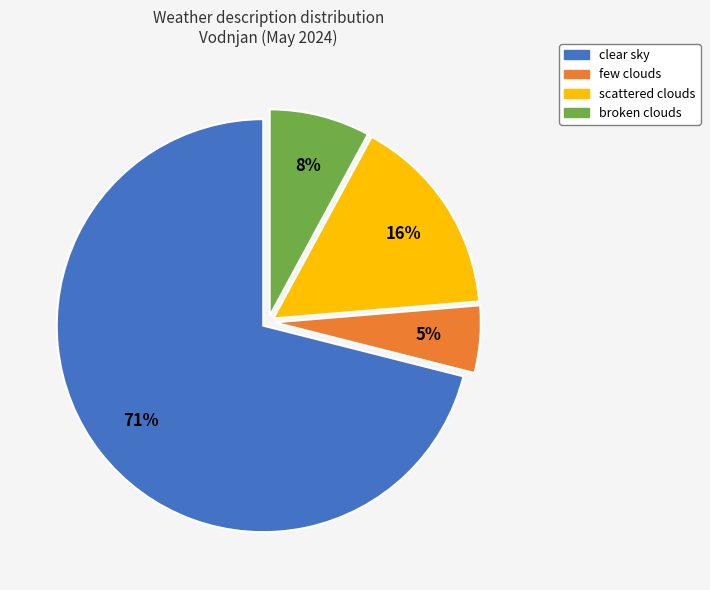

Between broken clouds and clear sky, which is larger?

clear sky